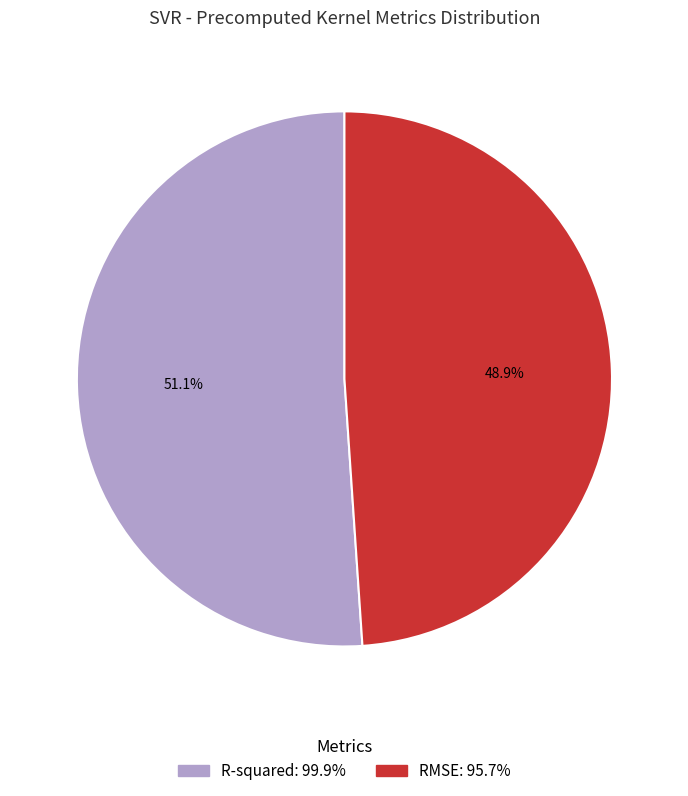

Which slice represents more than half of the pie?

R-squared